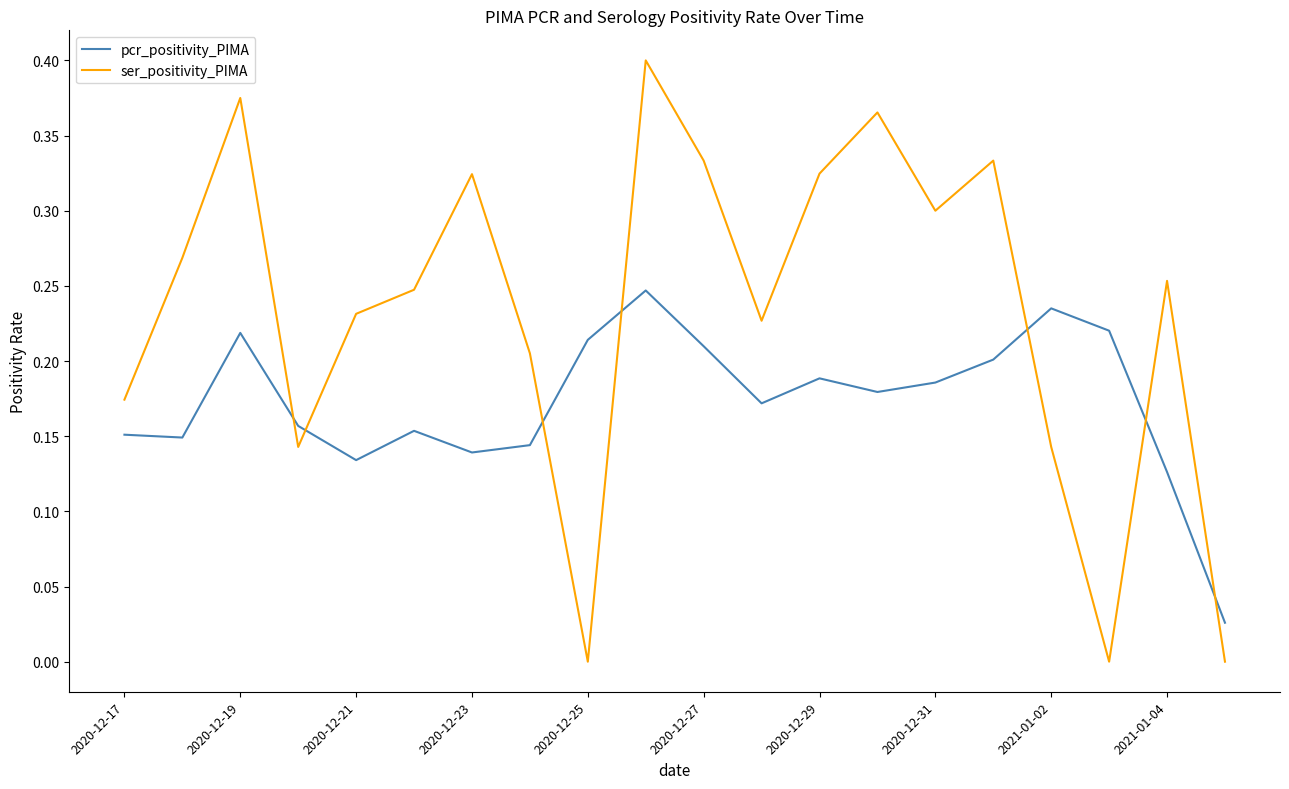

What is the sum of all pcr_positivity_PIMA values?

3.5